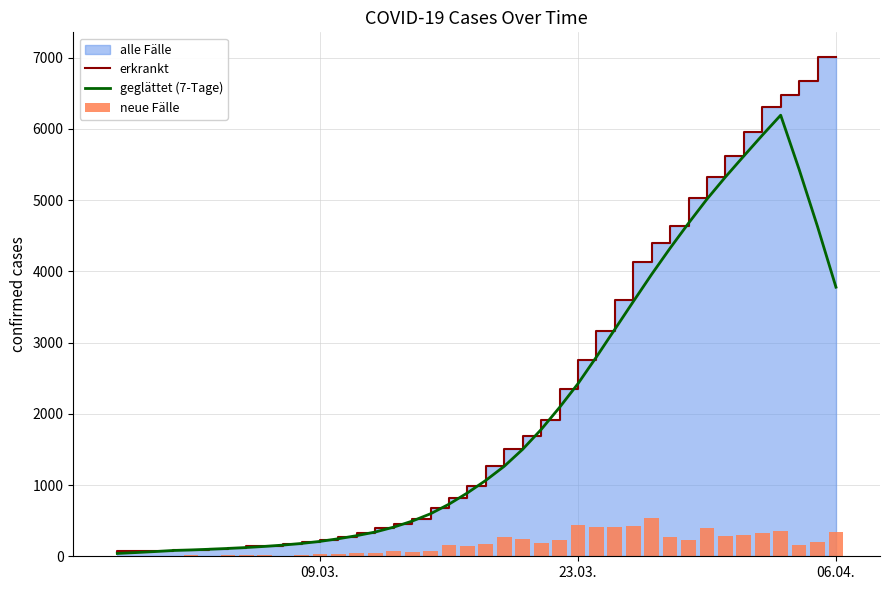

What is the highest value of the geglättet (7-Tage) series?

6191.1